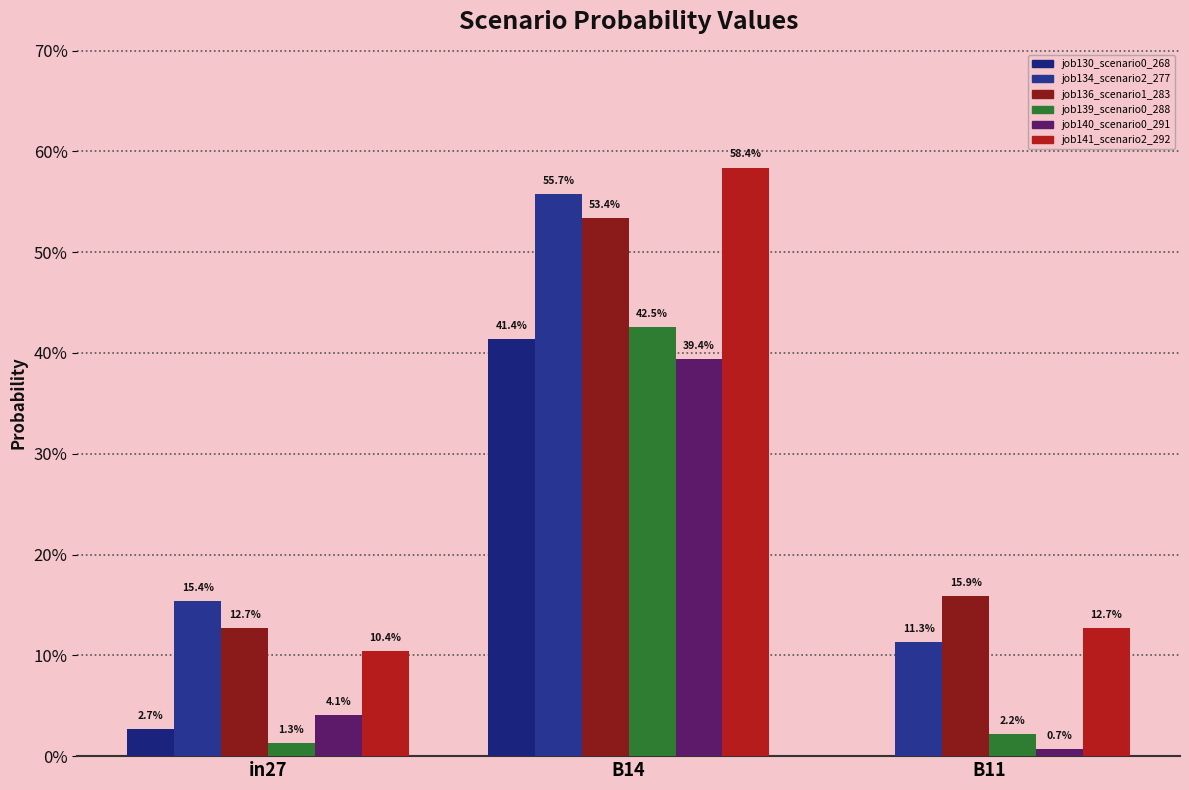

What is the difference between the highest and lowest values at in27?

0.1